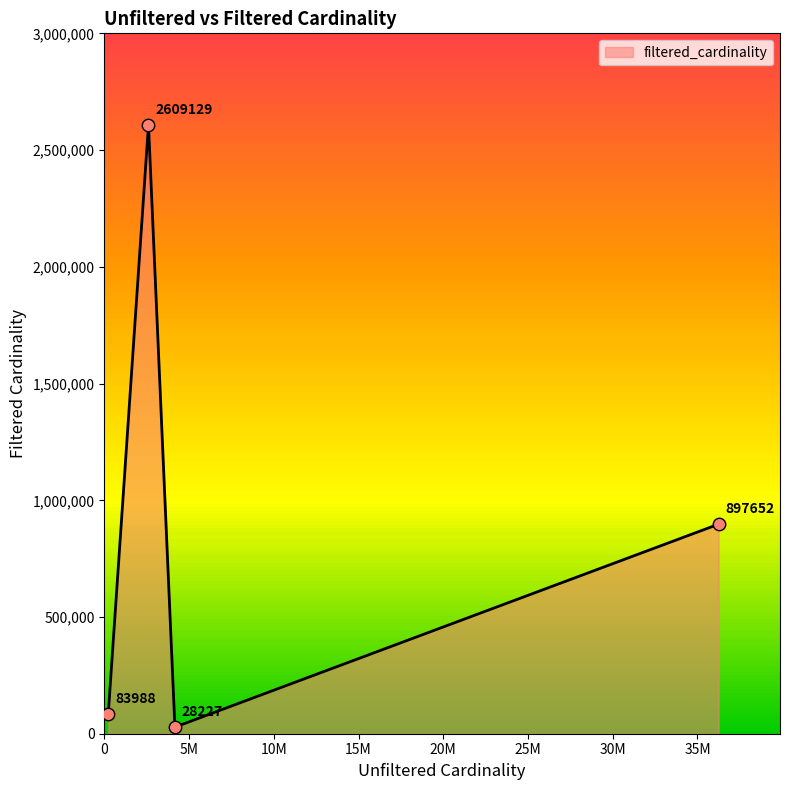

What is the greatest value displayed?

2609129